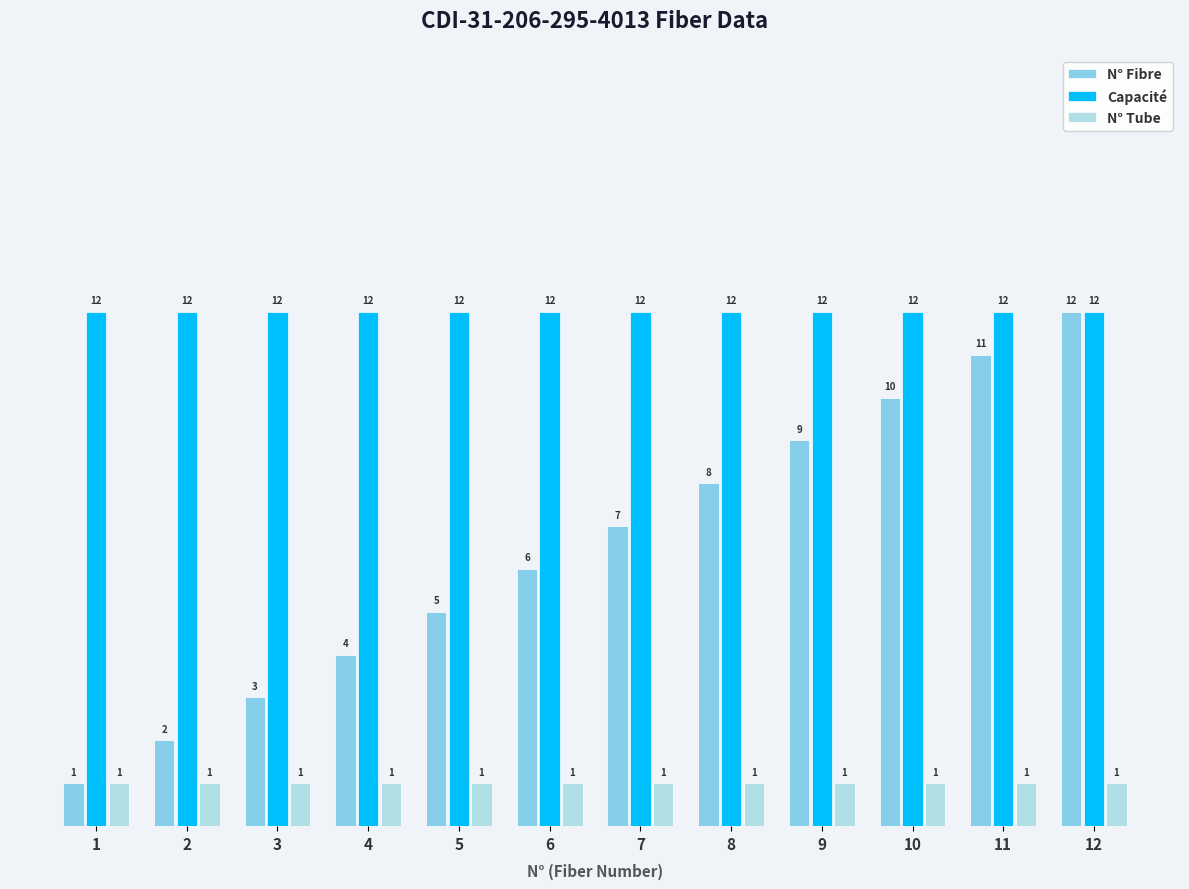

Reading left to right, extract all data points from this chart.

N° Fibre: 1=1	2=2	3=3	4=4	5=5	6=6	7=7	8=8	9=9	10=10	11=11	12=12
Capacité: 1=12	2=12	3=12	4=12	5=12	6=12	7=12	8=12	9=12	10=12	11=12	12=12
N° Tube: 1=1	2=1	3=1	4=1	5=1	6=1	7=1	8=1	9=1	10=1	11=1	12=1